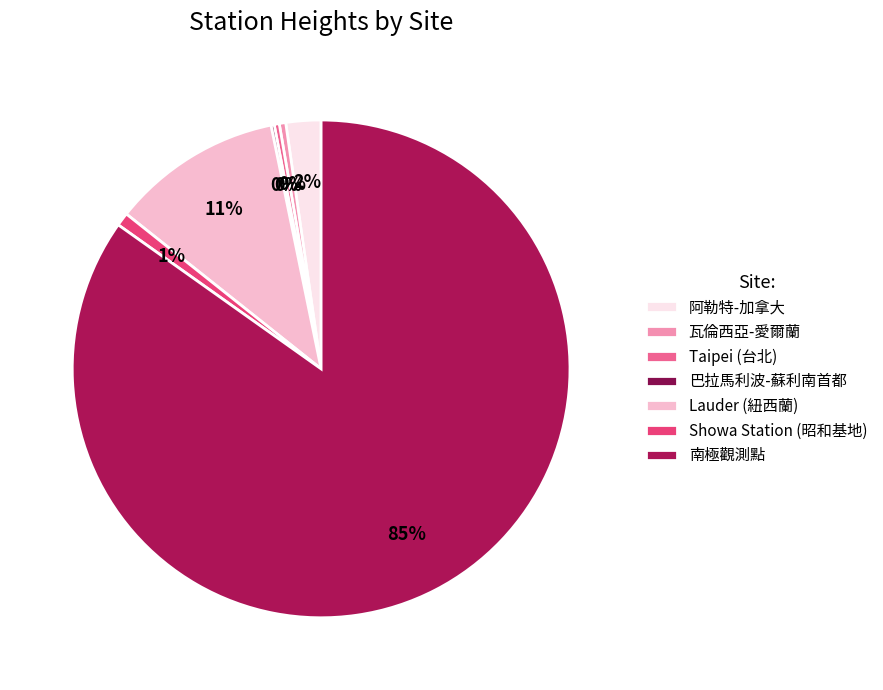

Rank the categories by value from highest to lowest.

南極觀測點, Lauder (紐西蘭), 阿勒特-加拿大, Showa Station (昭和基地), 瓦倫西亞-愛爾蘭, Taipei (台北), 巴拉馬利波-蘇利南首都